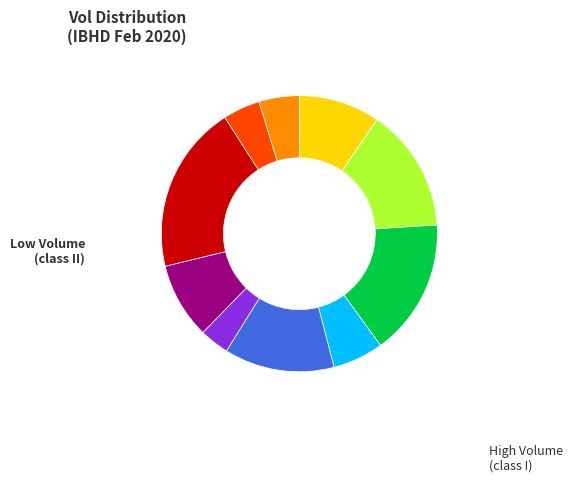

Is there any slice that represents more than half of the pie?

No